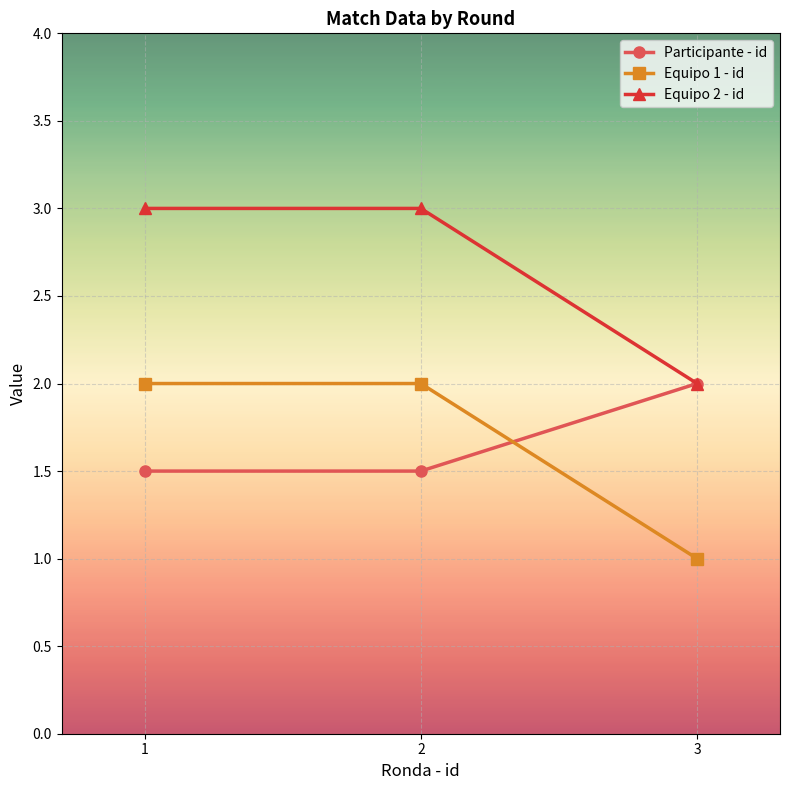

How many data points in Equipo 1 - id are less than 2?

1